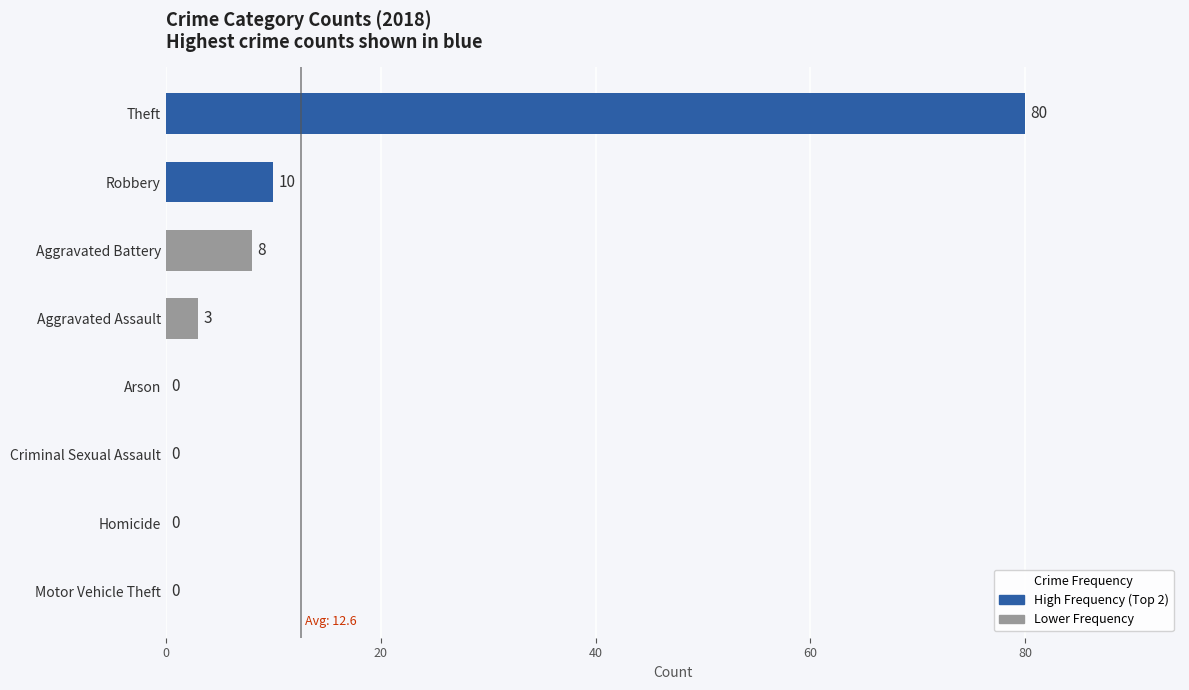

What value does the data have at Robbery, to the nearest 5?

10